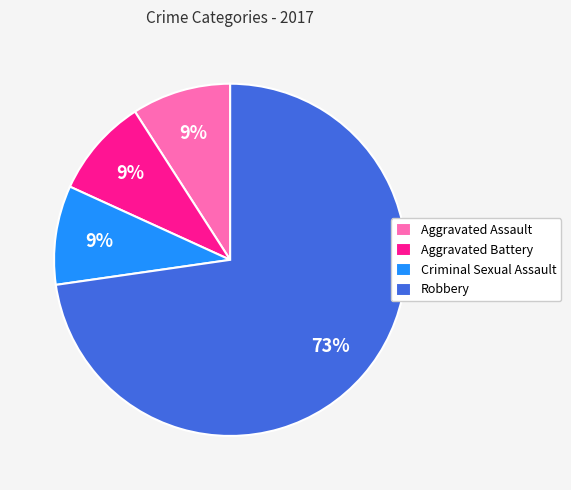

Is there a majority slice in this chart?

Yes